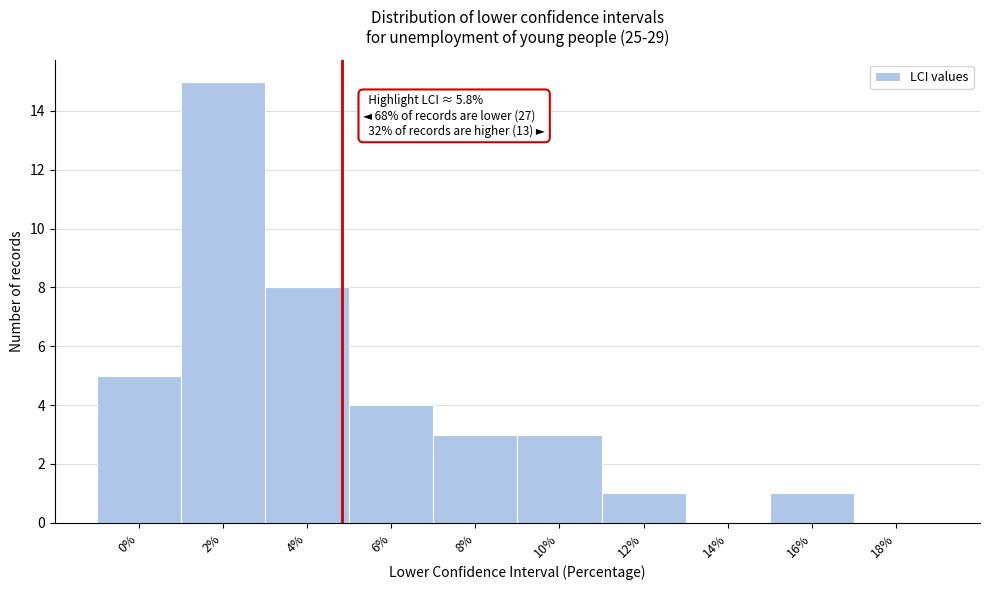

Reading left to right, what are all the values shown in this chart?

0%=5	2%=15	4%=8	6%=4	8%=3	10%=3	12%=1	14%=0	16%=1	18%=0